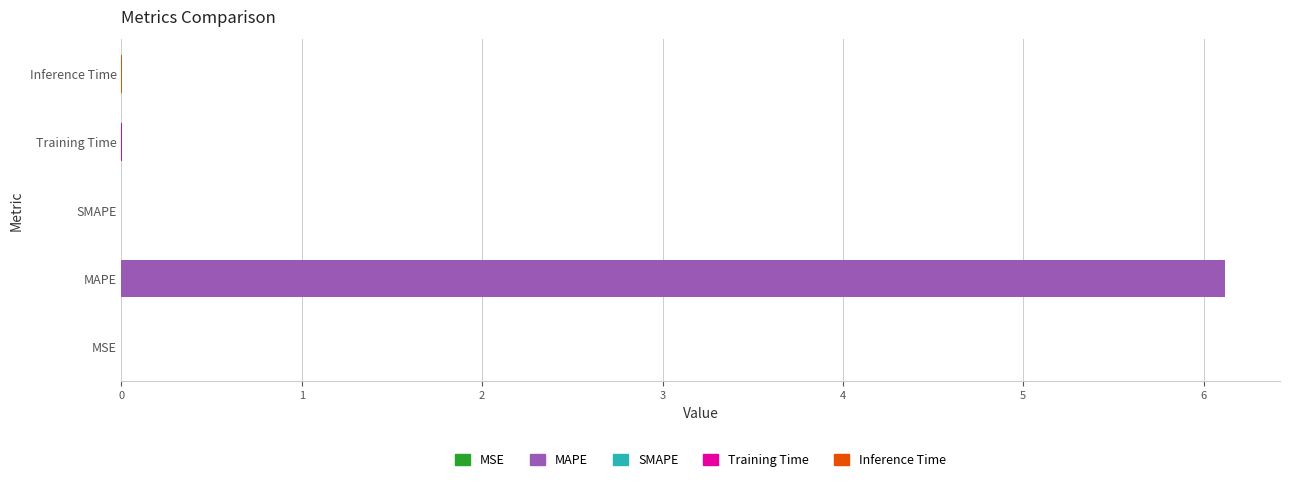

Are the bars grouped side by side (vs. stacked)?

No